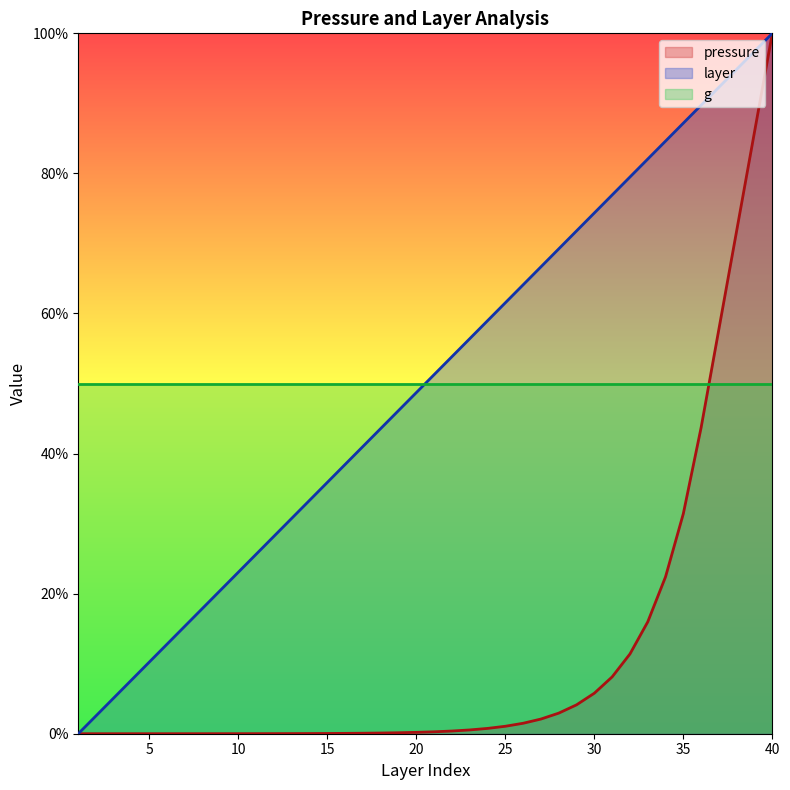

True or false: pressure has more than 2 points higher than both neighbors.

False